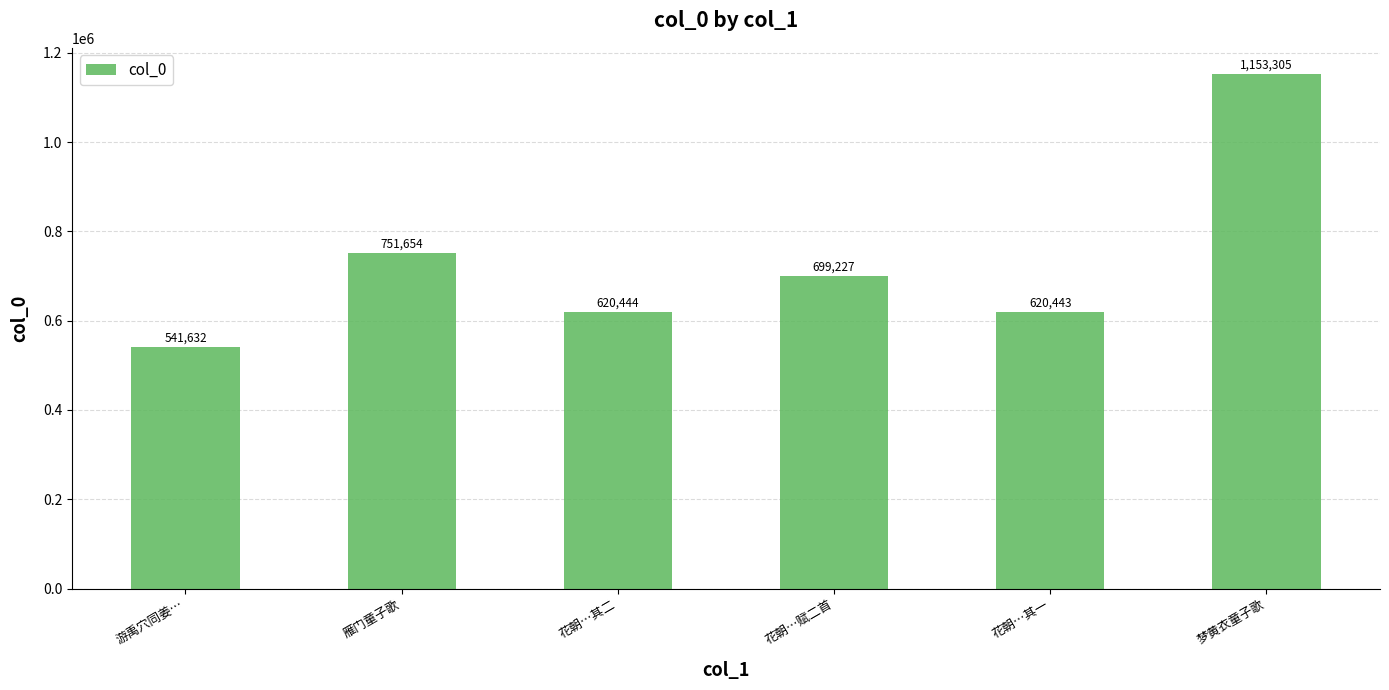

True or false: the data shows 632701 at 梦黄衣童子歌.

False